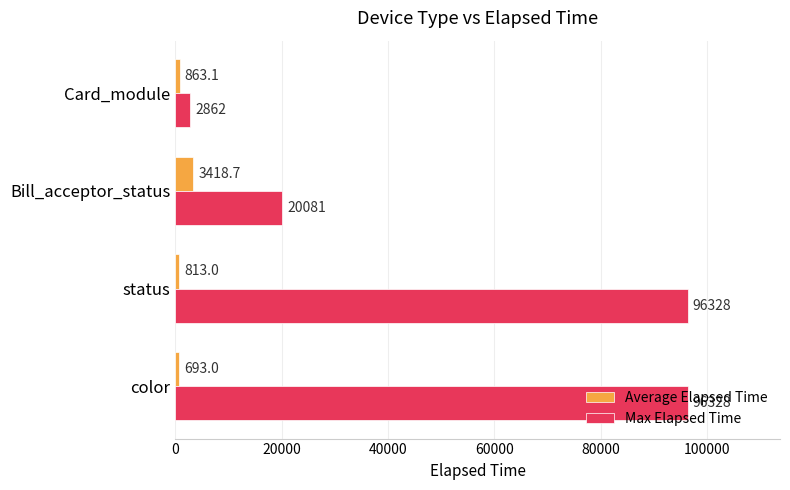

Is it true that Average Elapsed Time equals 3418.7 at Bill_acceptor_status?

True